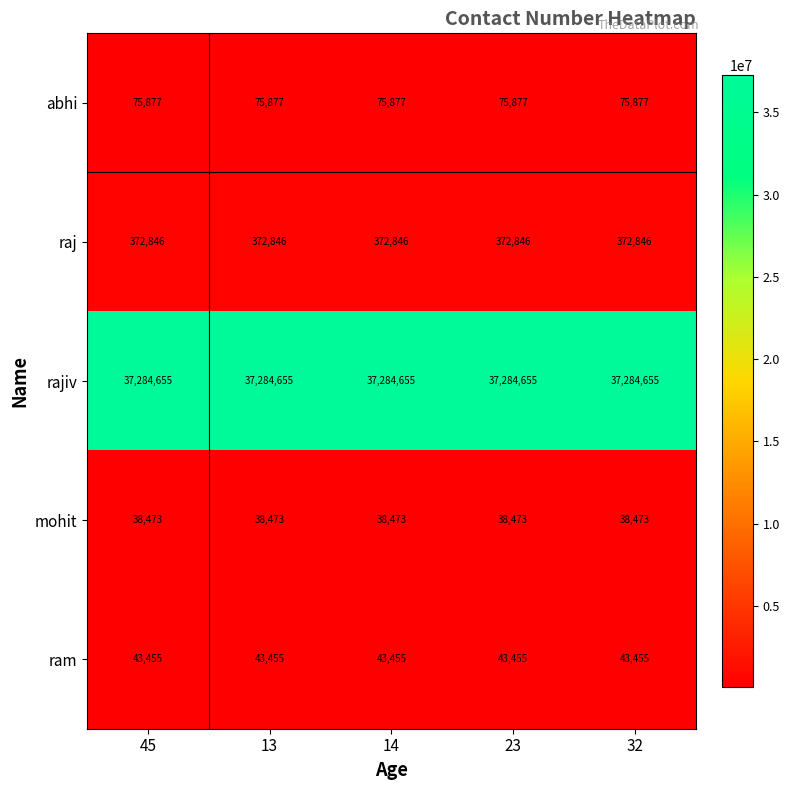

What is the spread (max minus min) of values at 13?

37246182